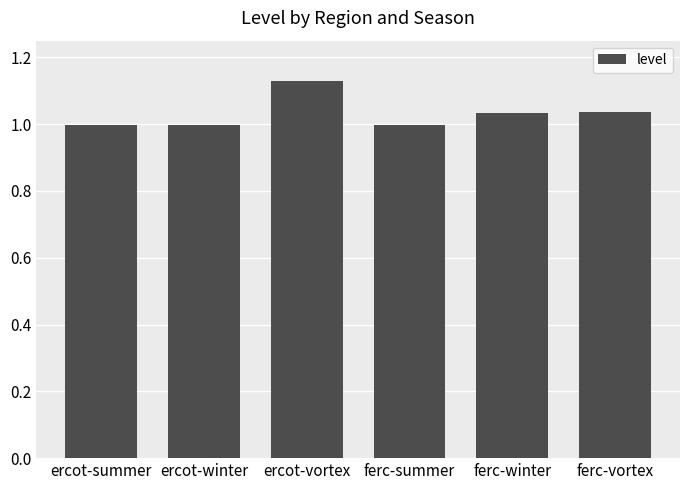

What is the label of the 1st bar from the right?

ferc-vortex